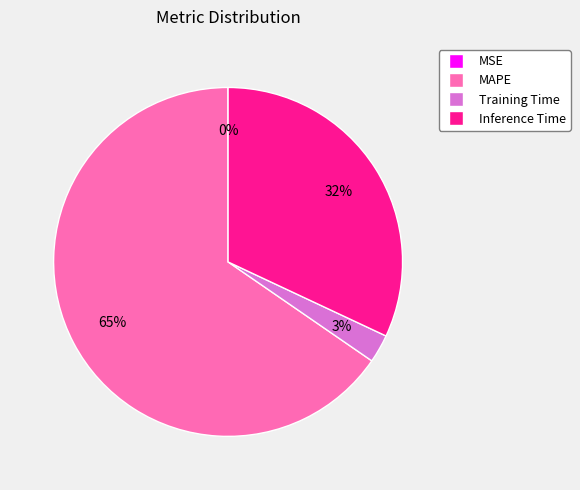

True or false: Inference Time accounts for 25% of the total.

False